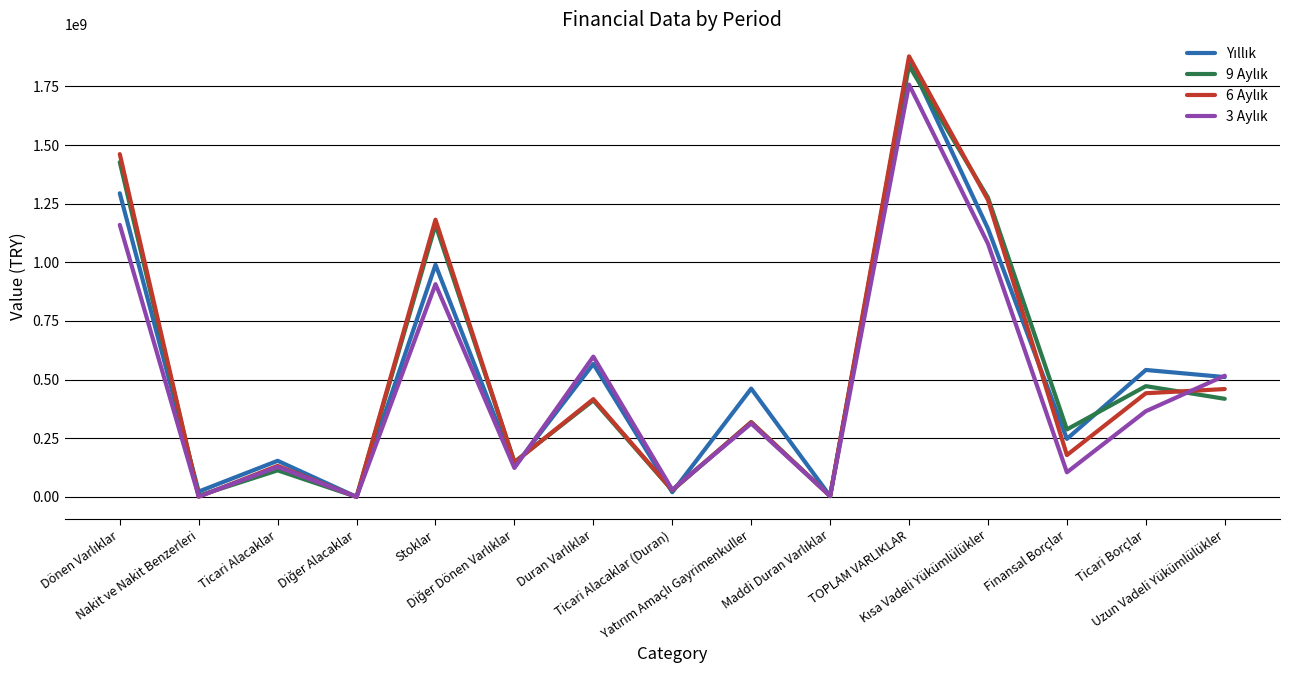

Does the chart display data point markers on the line(s)?

No